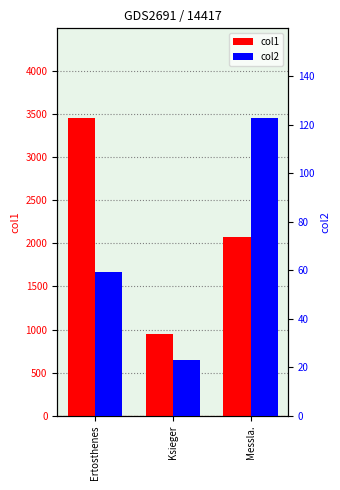

Reading right to left, list all the values displayed in this chart.

col1: 2076.2	948.1	3457.4
col2: 123.0	22.9	59.2